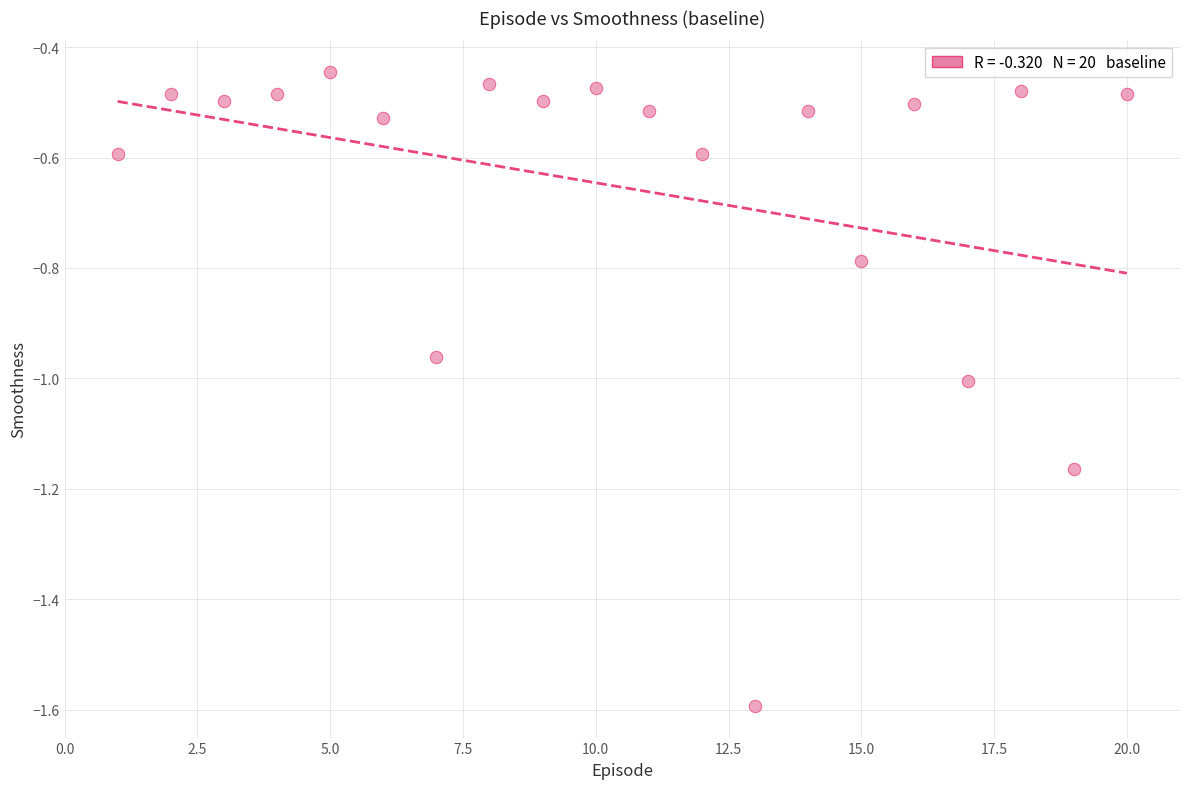

What is the range of X values (max minus min)?

19.0